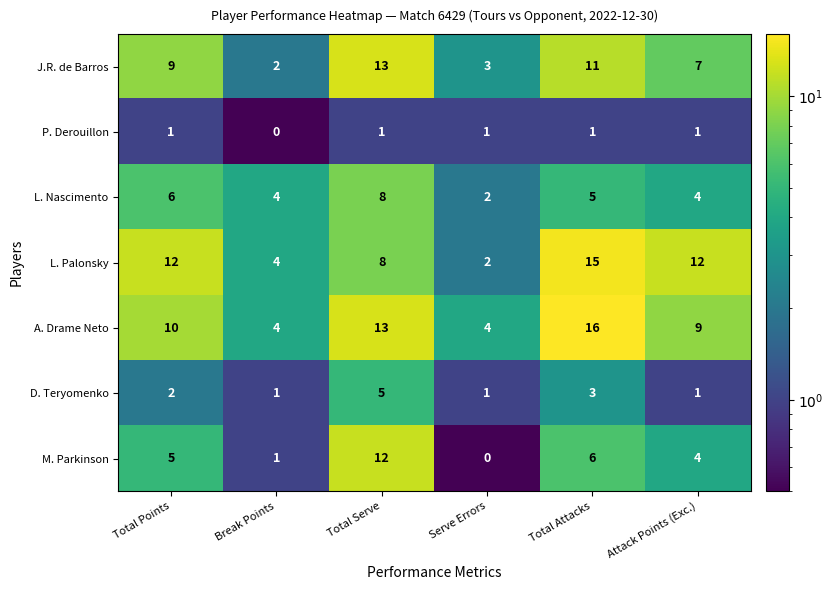

What is the difference between the maximum and minimum values in the L. Nascimento series?

6